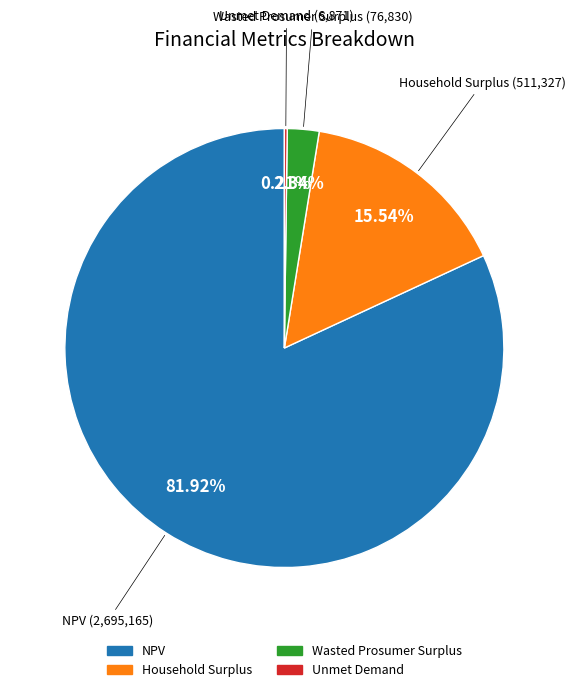

Is it true that Household Surplus is 16% of the pie?

True